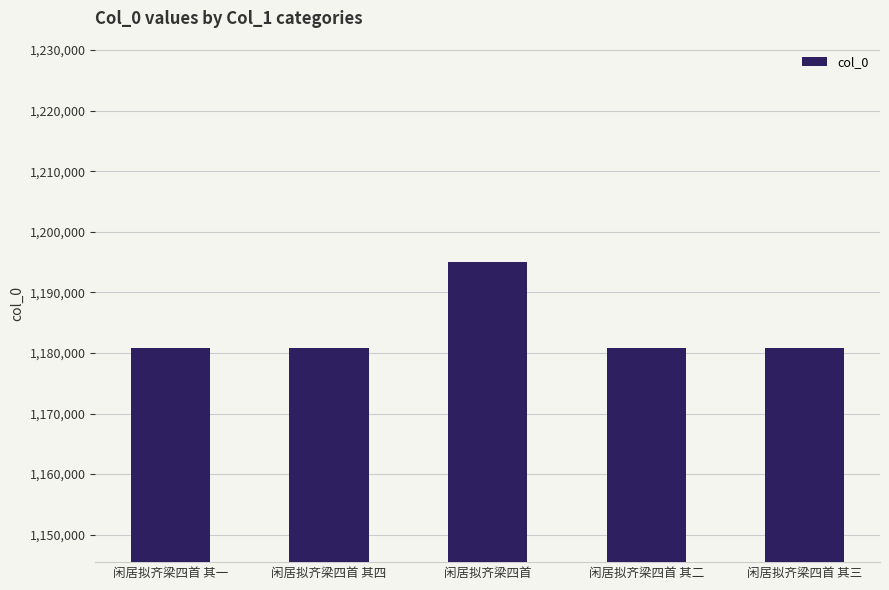

What is the difference between the values at 闲居拟齐梁四首 其三 and 闲居拟齐梁四首 其二?

1